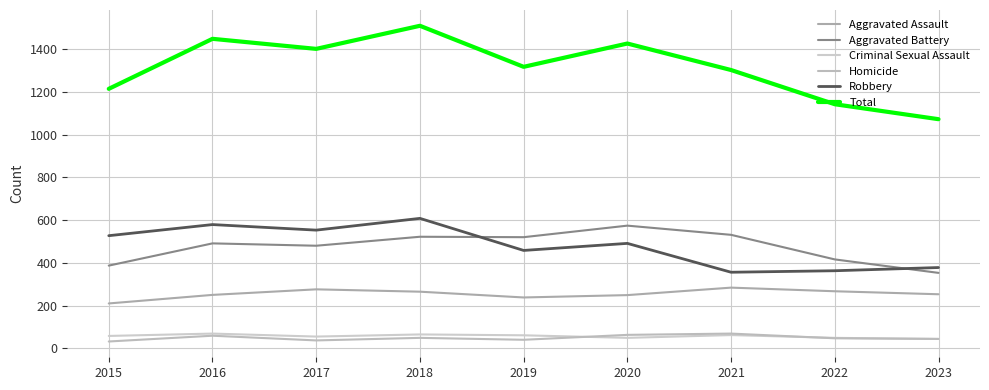

Is the value of Aggravated Assault at 2019 greater than the value of Robbery at 2018?

No